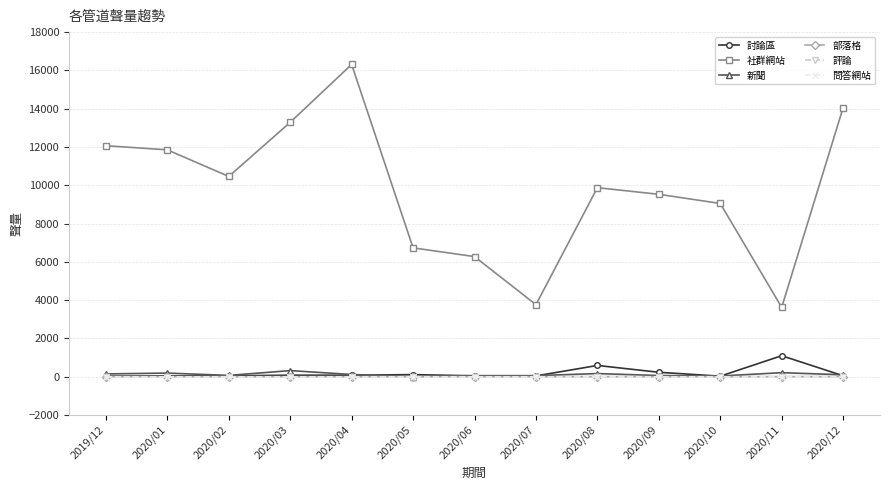

Which series has the largest total across all categories?

社群網站